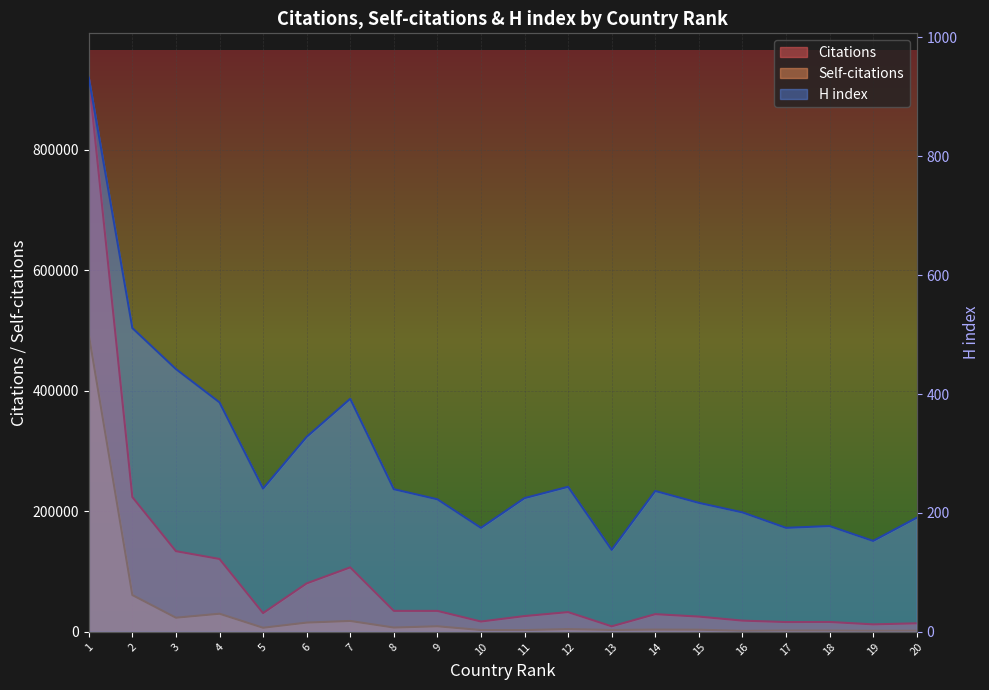

List the series in order of their peak value, lowest first.

H index, Self-citations, Citations